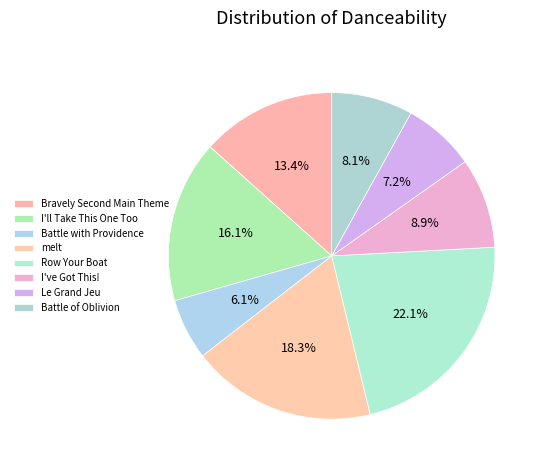

What portion of the pie excludes melt?

81.7%